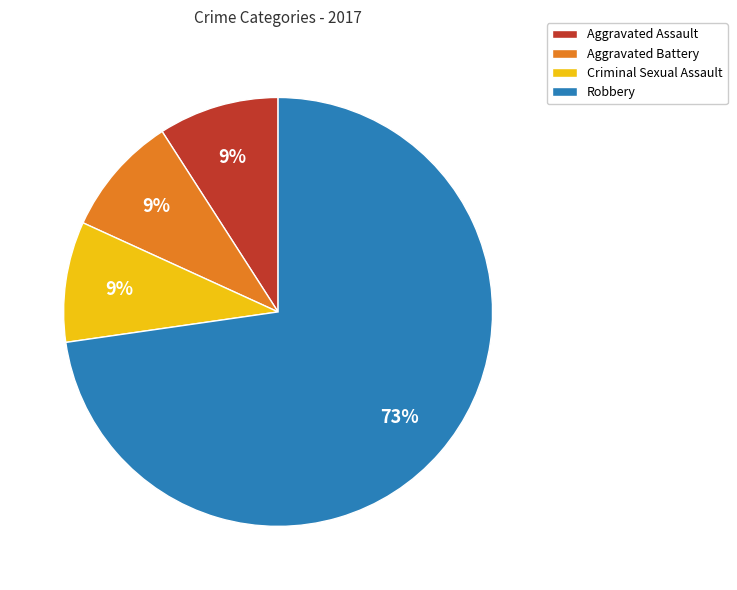

To the nearest percent, what is the combined percentage of Aggravated Assault and Criminal Sexual Assault?

18%